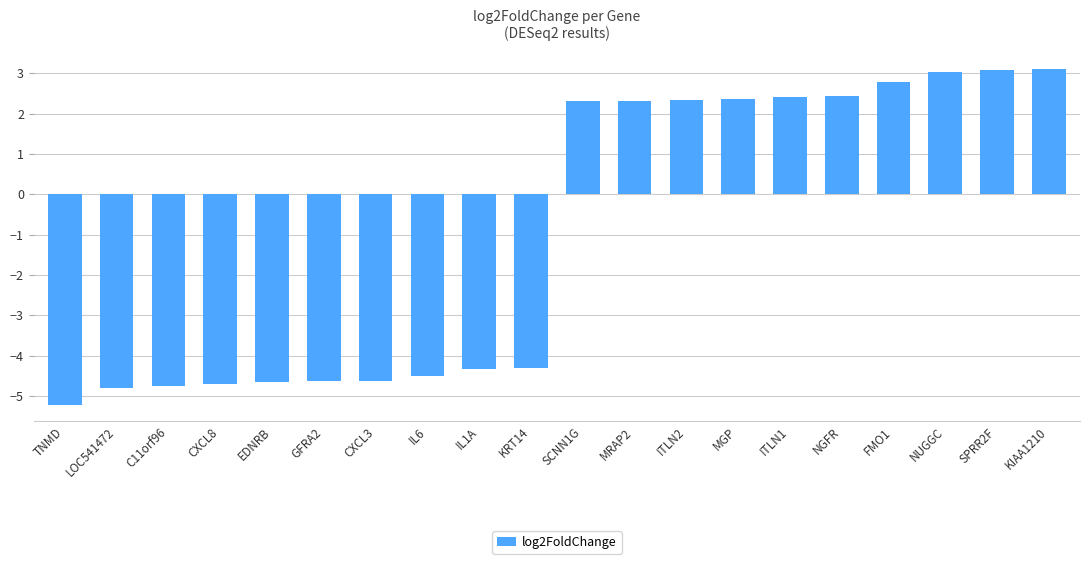

What is the label of the 4th bar from the right?

FMO1